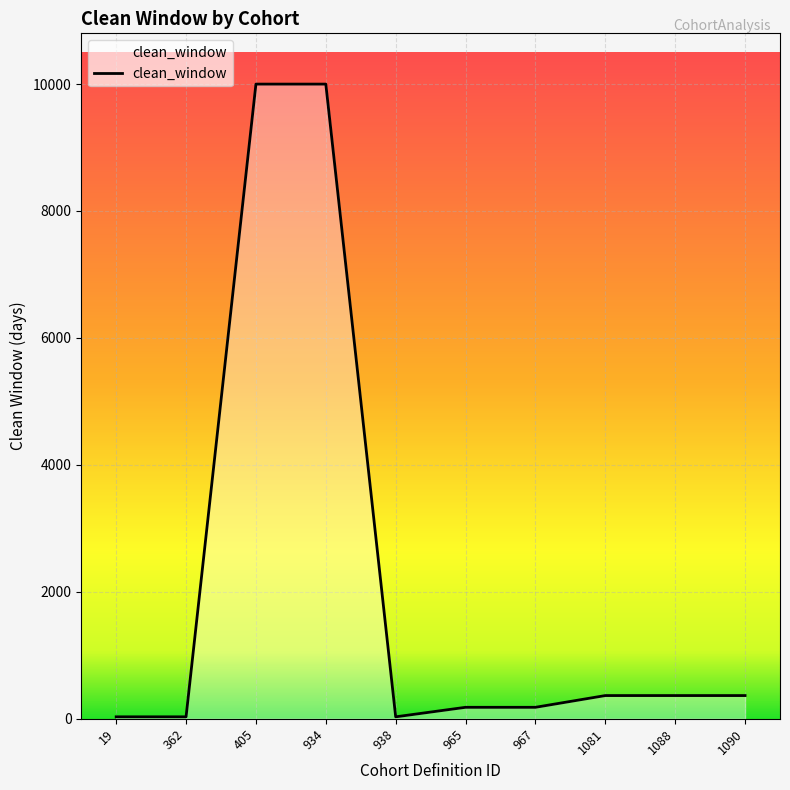

How many distinct data groups are displayed?

1